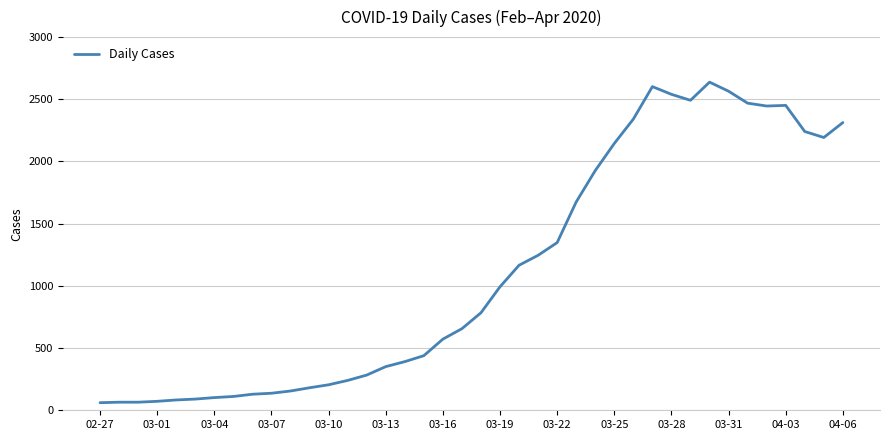

What is the difference between the maximum and minimum values?

2577